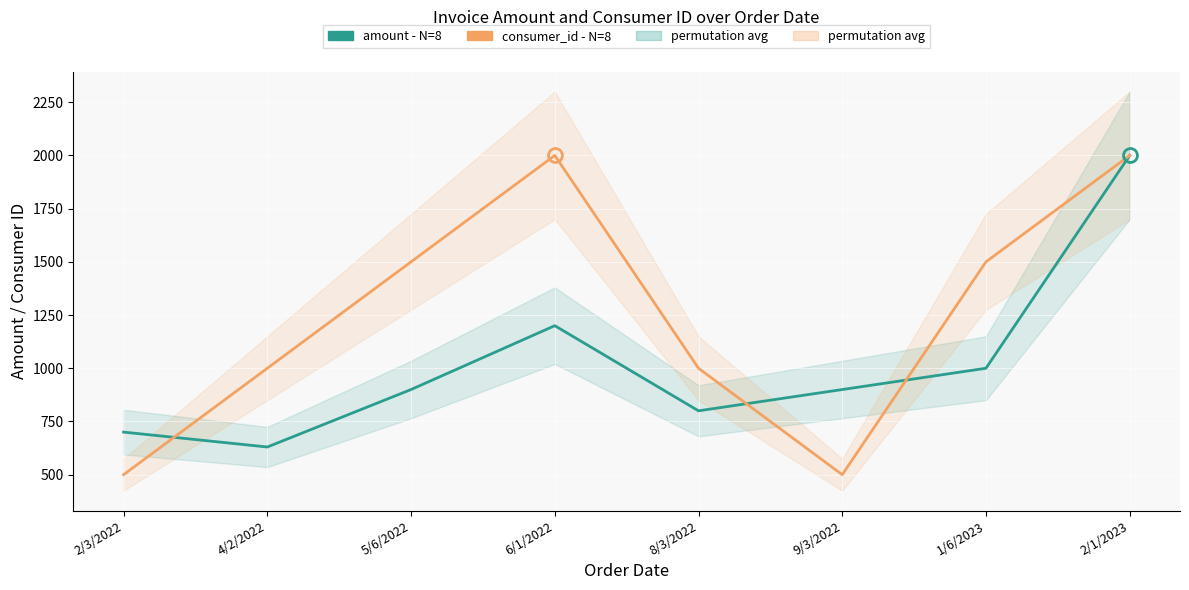

What is the difference between the maximum and second lowest values in the amount (invoice) series?

1300